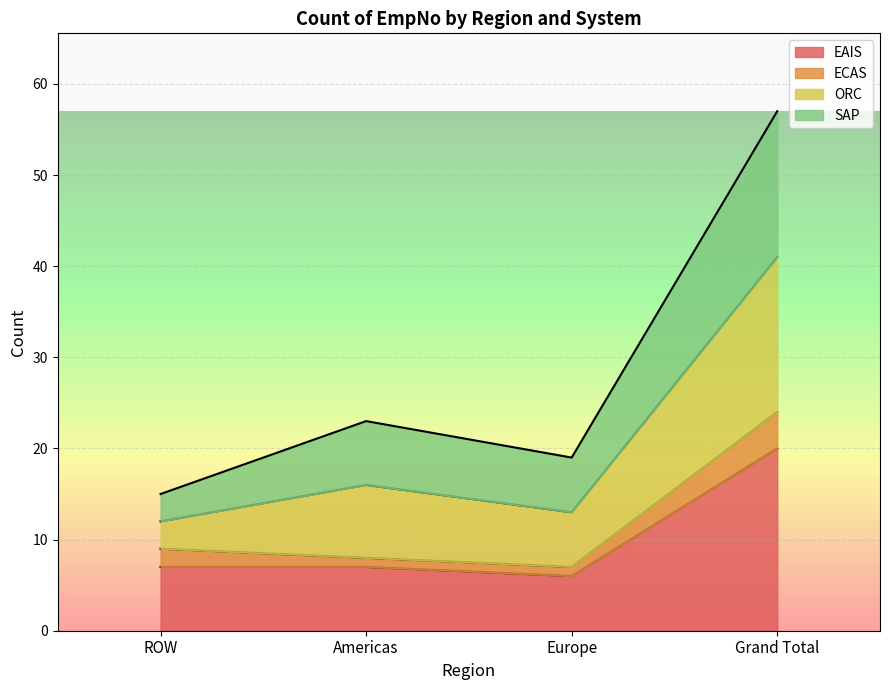

What is the highest value of the EAIS series?

20